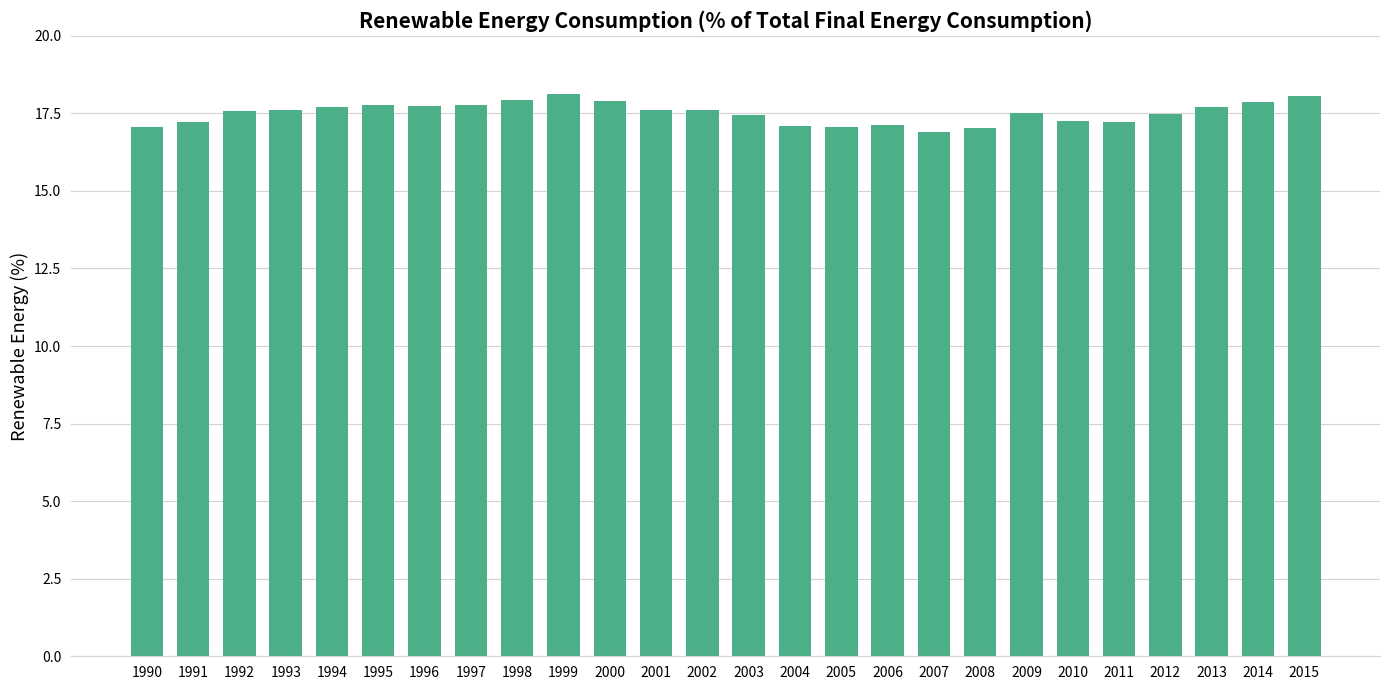

What is the value of the 9th bar from the left?

17.9